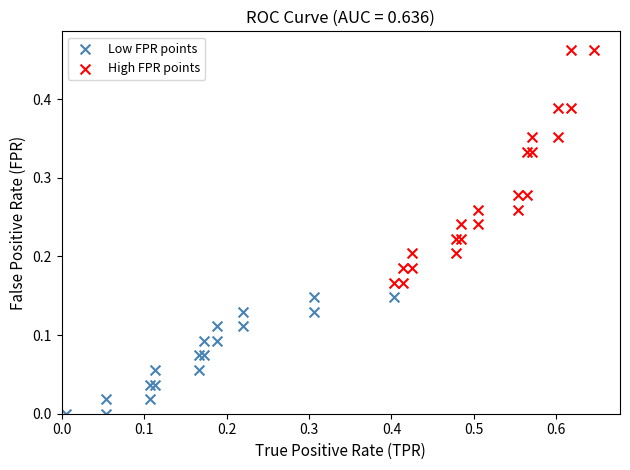

Which series contains the lowest Y value?

Low FPR points